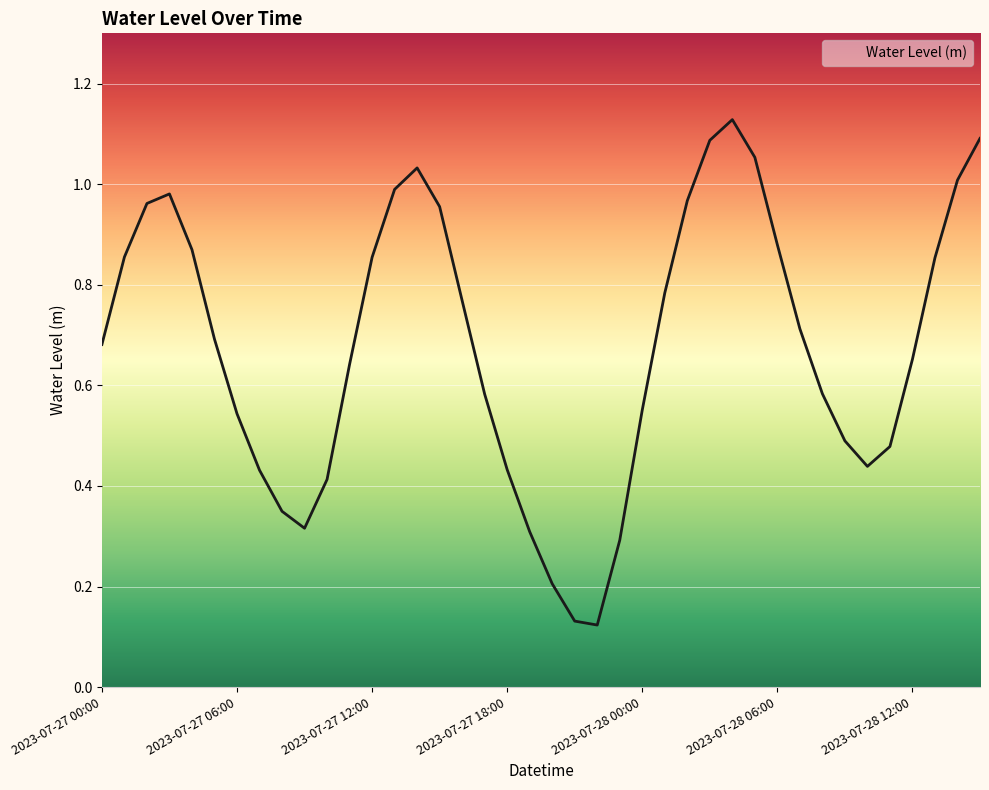

How many lines are shown in the chart?

1